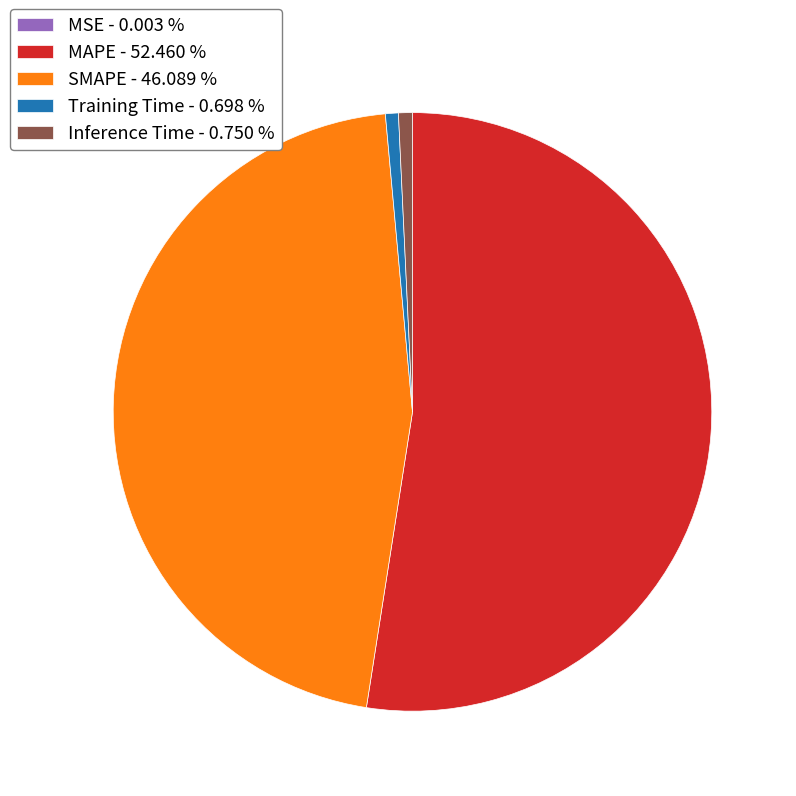

Is the sum of SMAPE - 46.089 % and MAPE - 52.460 % greater than half?

Yes